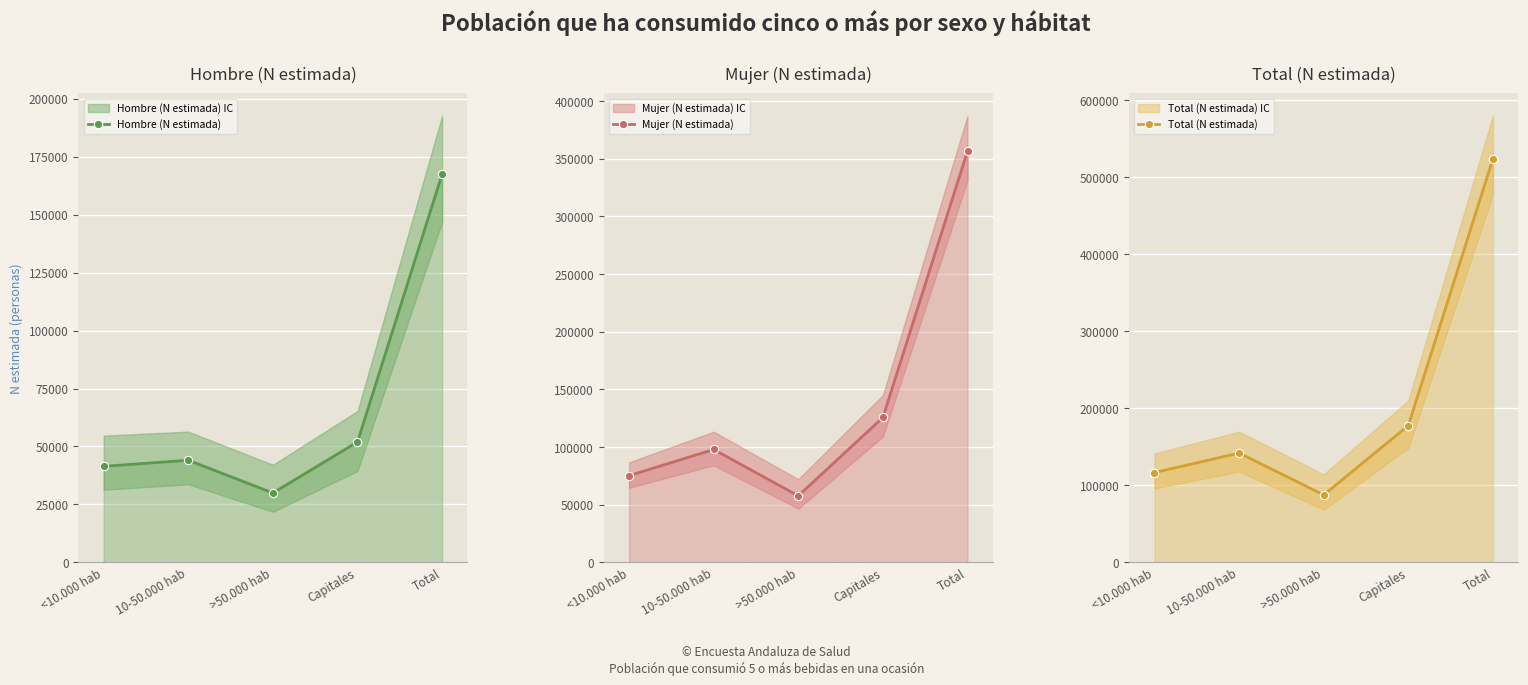

Which series has the largest total across all categories?

Total (N estimada)